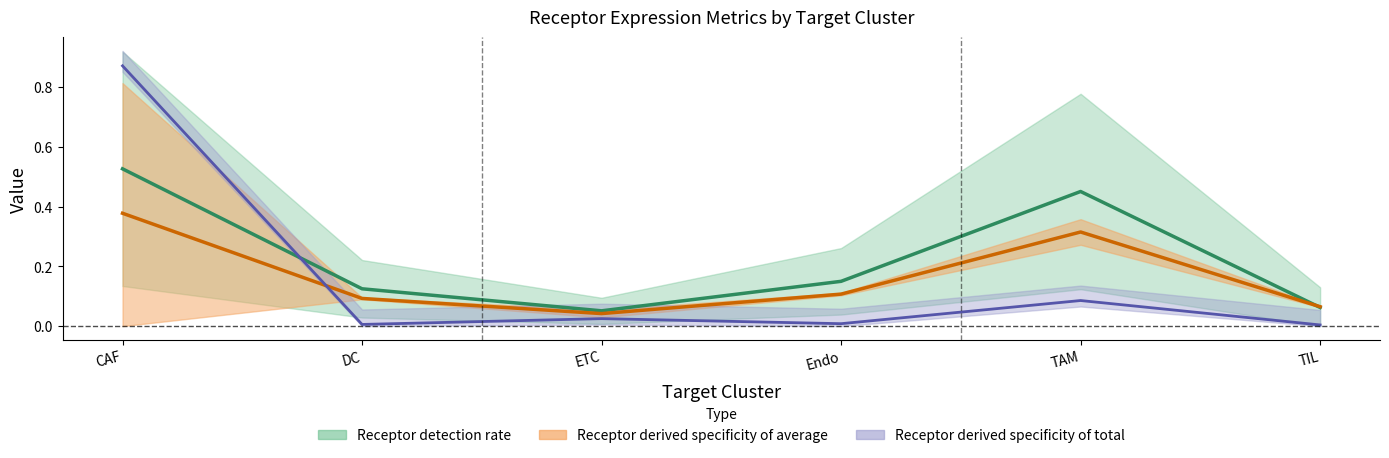

Count the number of categories in the chart.

6